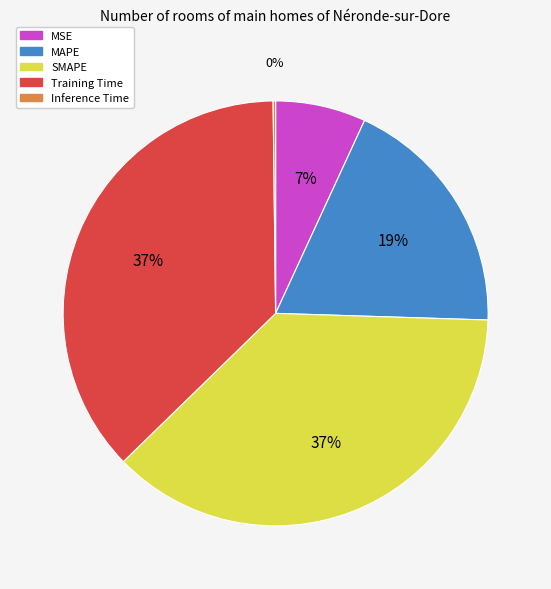

What percentage is the MSE slice, to the nearest percent?

7%